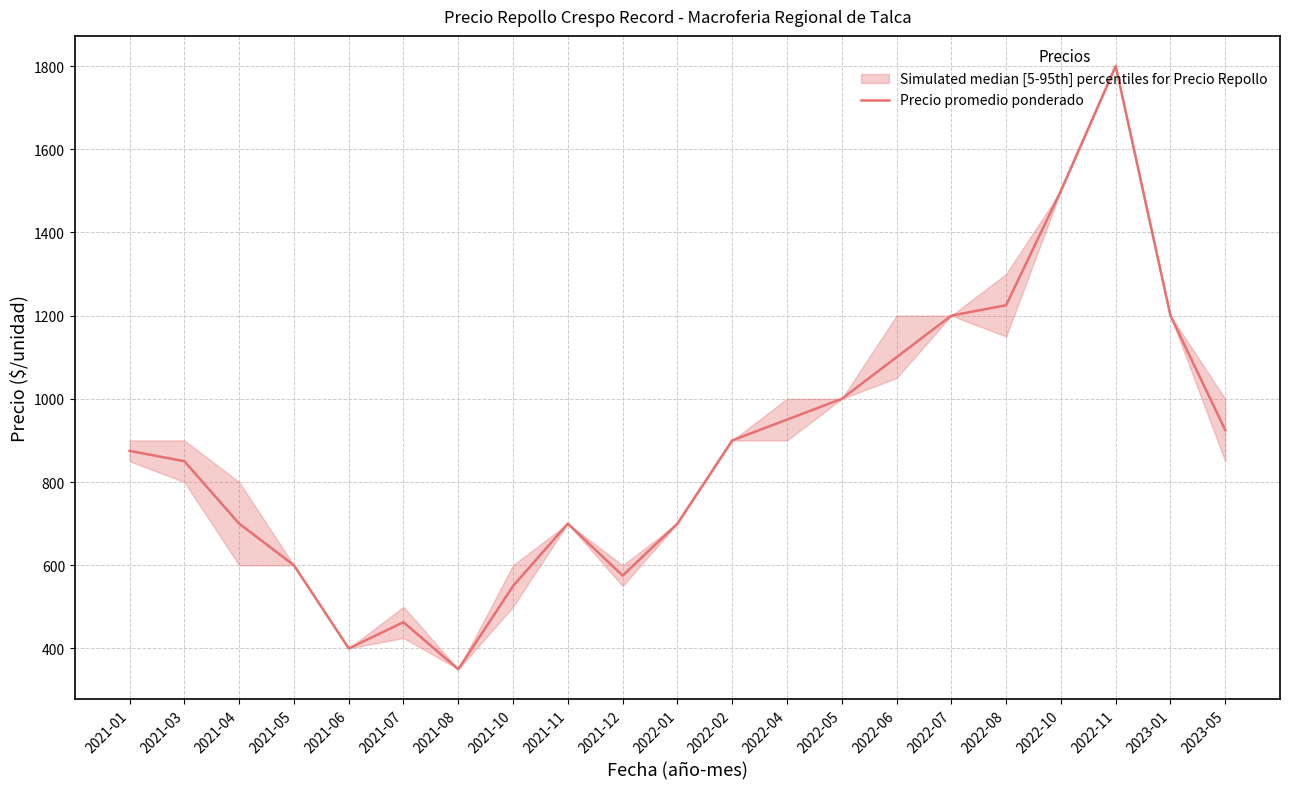

What position from the right is 2022-07?

6